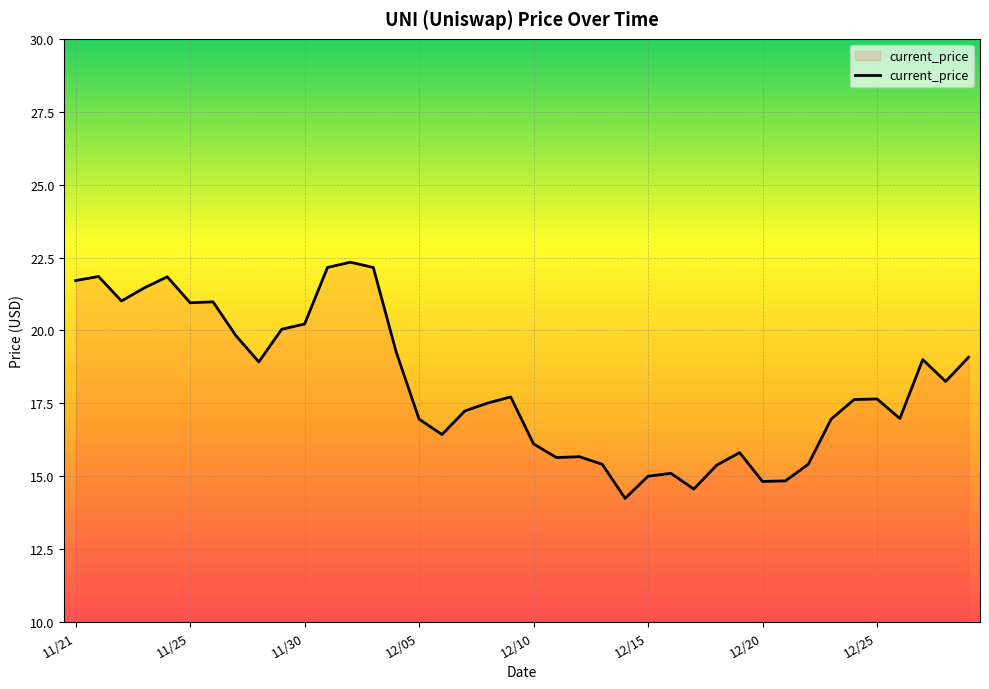

What is the greatest value displayed?

22.3